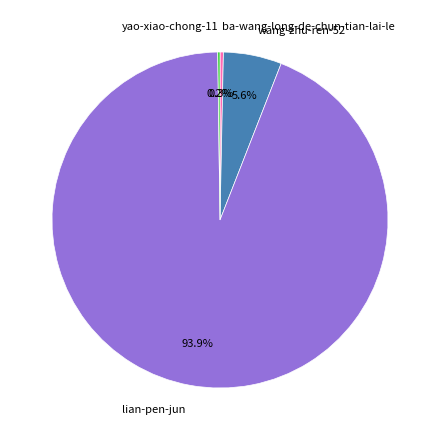

What portion of the pie excludes wang-zhu-ren-52?

94.4%